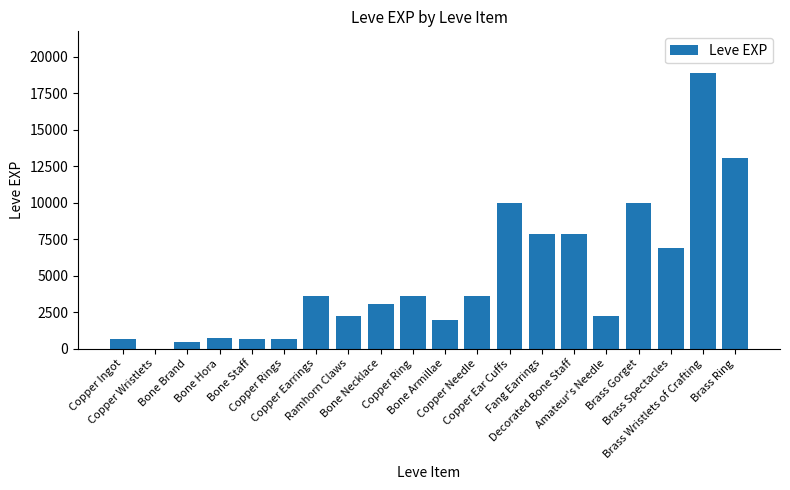

What is the sum of all values?

97911